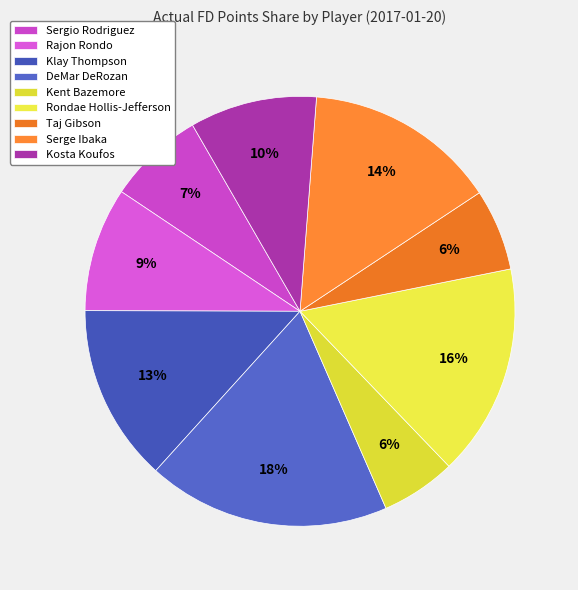

Count the number of slices in the pie.

9